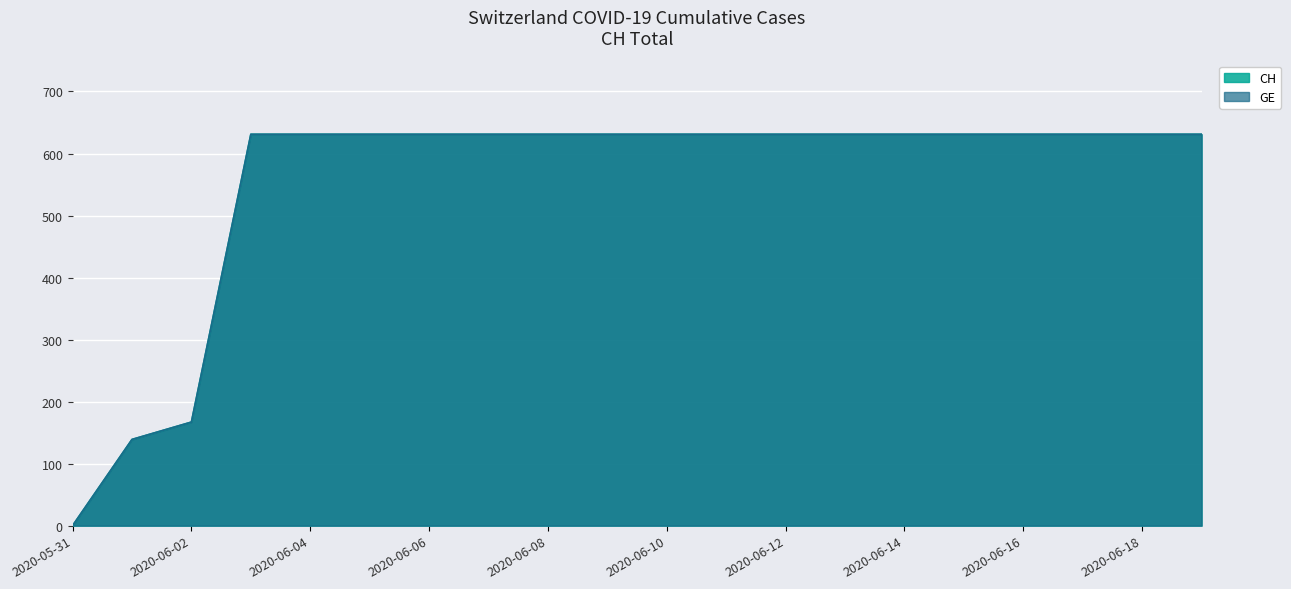

What is the maximum value for CH?

631